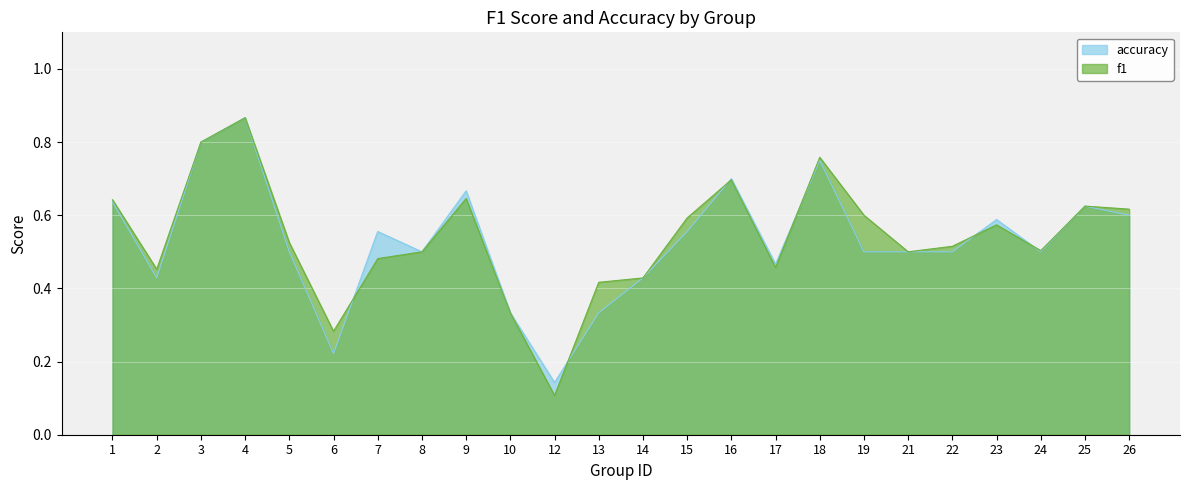

Which series ends up on top after the final intersection of f1 and accuracy?

f1